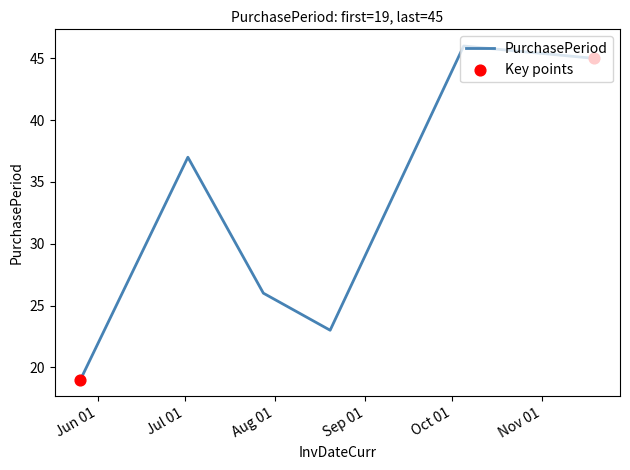

What is the minimum value shown in the chart?

19